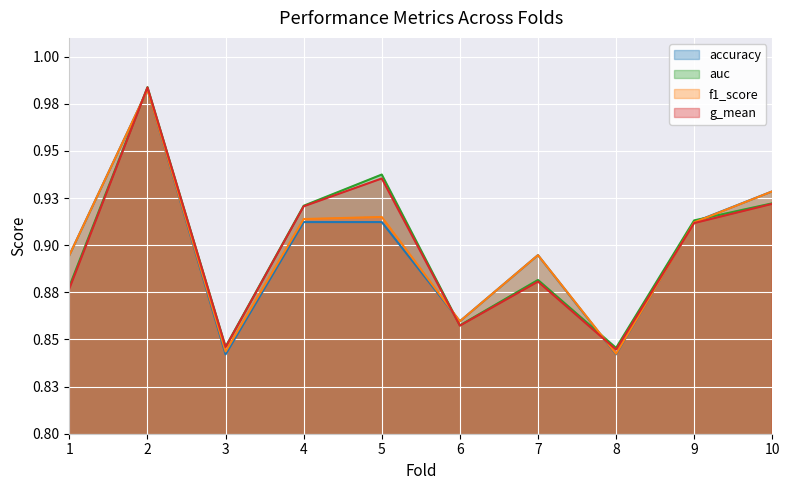

How many lines are shown in the chart?

4